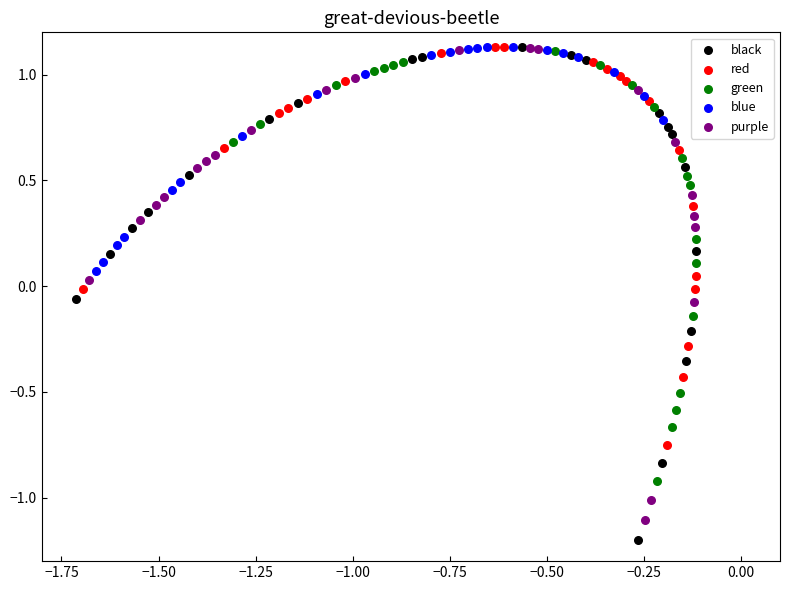

Which series has the largest Y range (max minus min)?

black